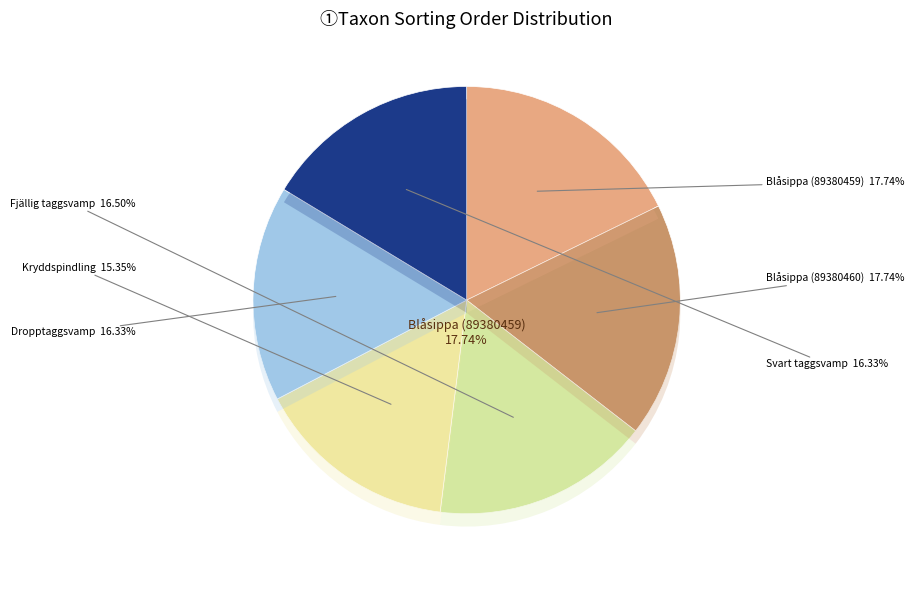

To the nearest percent, what portion does Dropptaggsvamp (96634679) represent?

16%